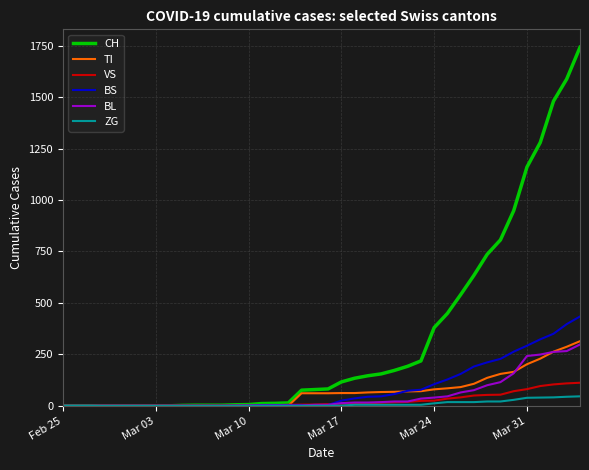

Which series has the largest range (max minus min)?

CH